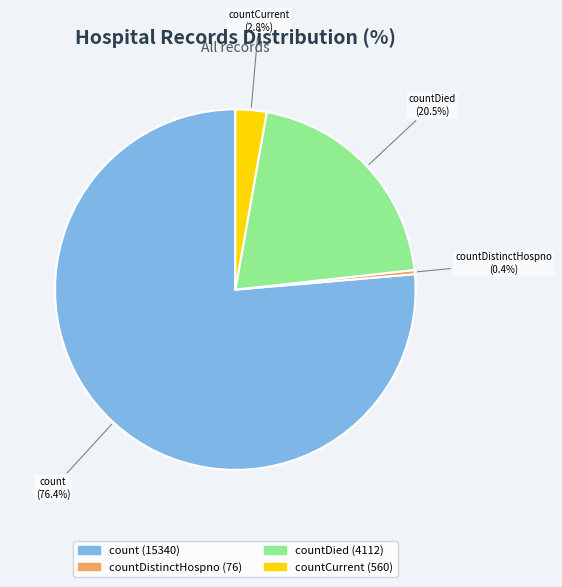

Is there a majority slice in this chart?

Yes